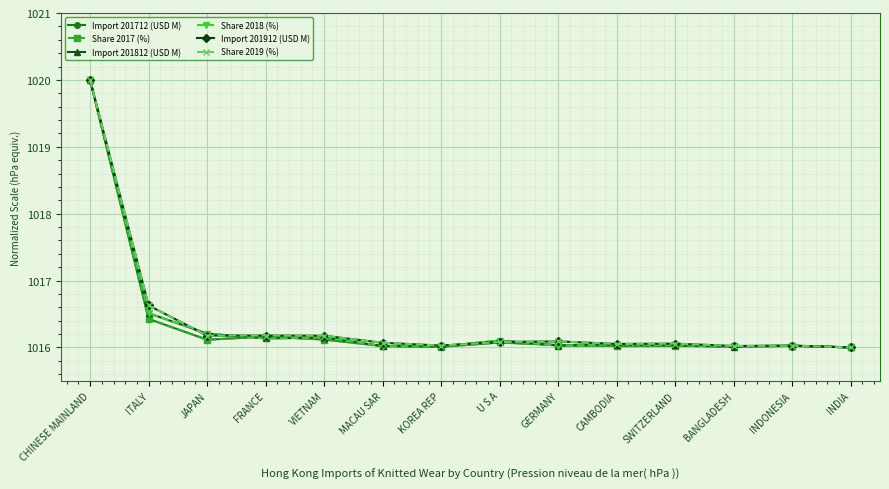

What is the difference between the Share 2019 (%) values at MACAU SAR and INDIA?

0.1